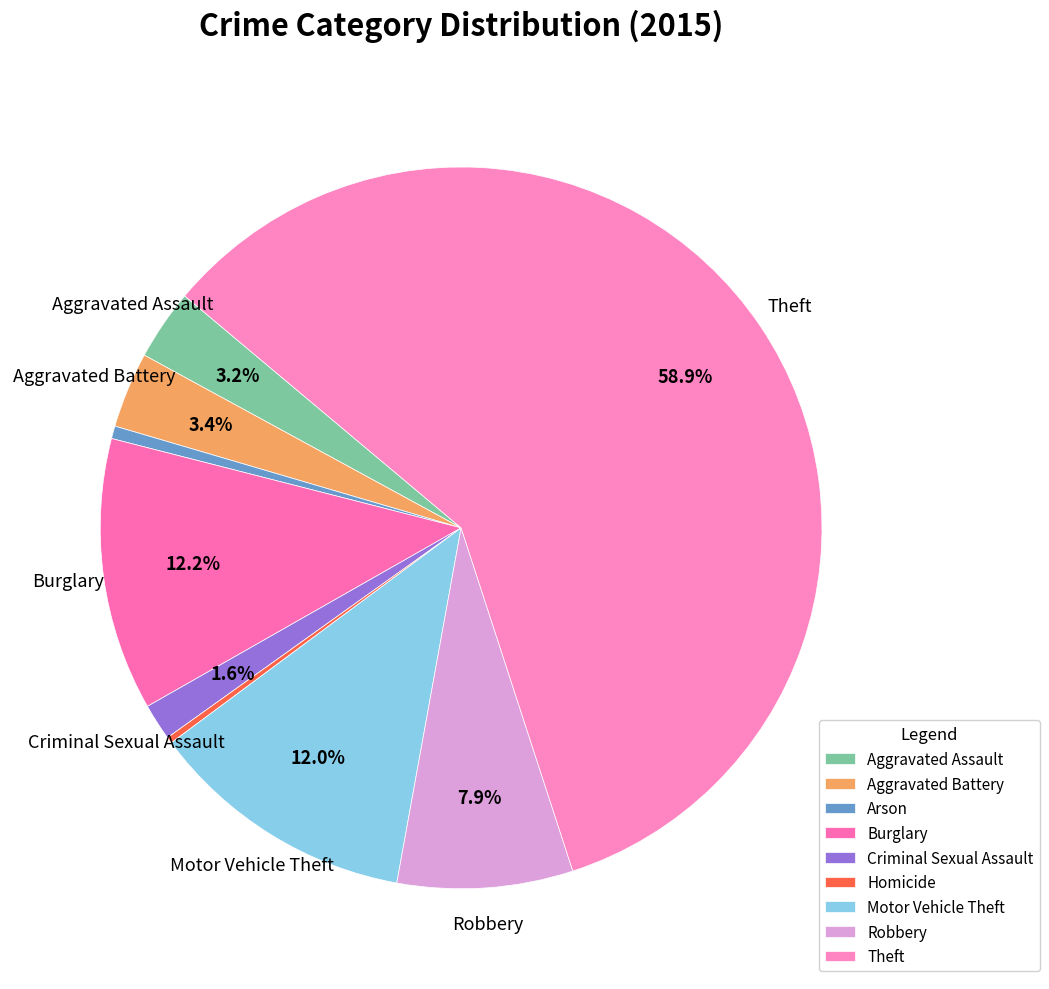

Is the sum of Homicide and Burglary greater than half?

No